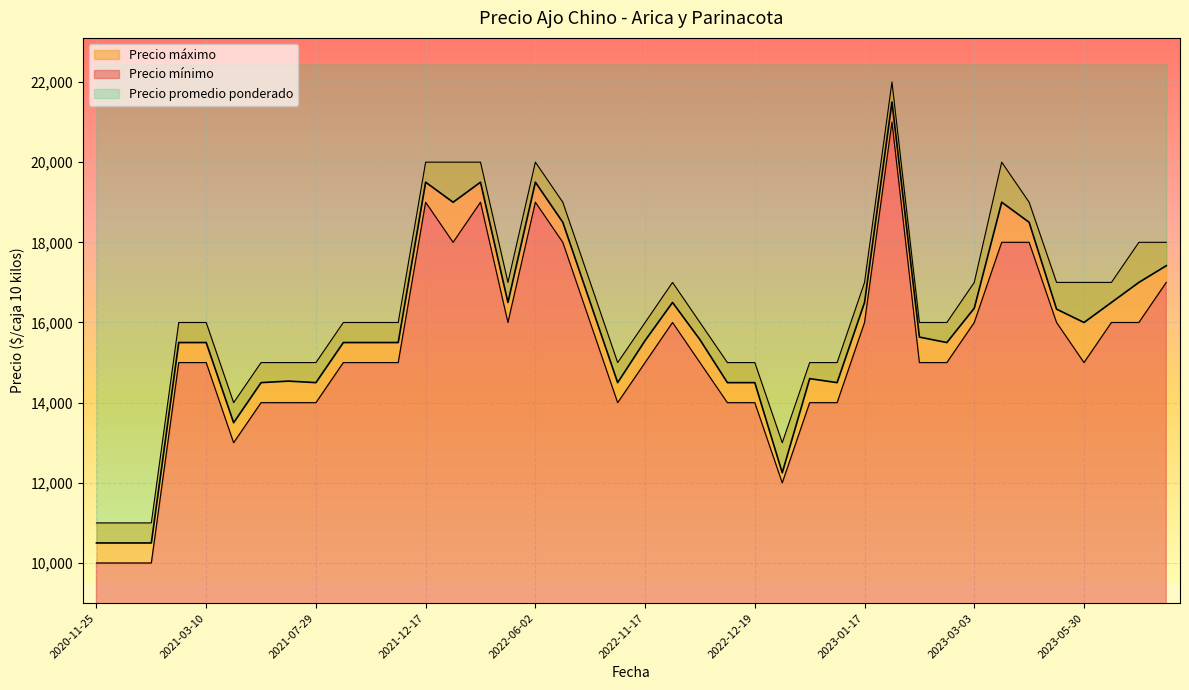

True or false: Precio máximo has a value of 25812 at 2023-06-19.

False